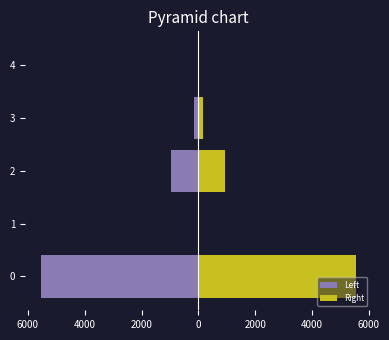

Are the bars horizontal?

Yes